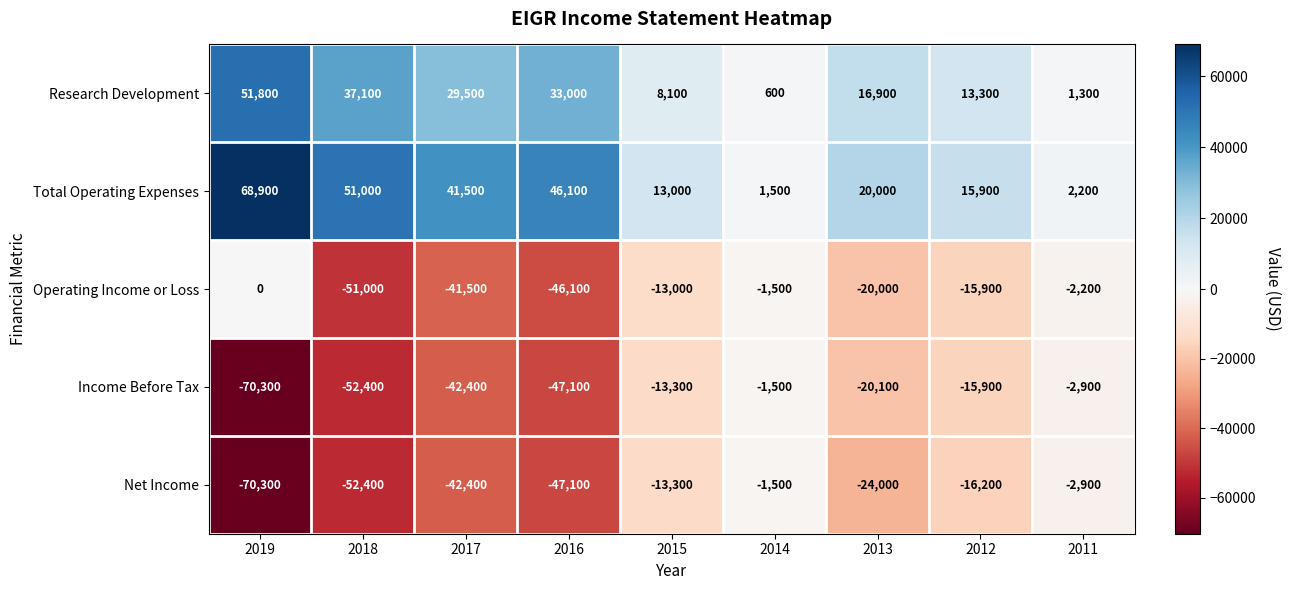

Between 2016 and 2012, which series saw the biggest shift?

Income Before Tax